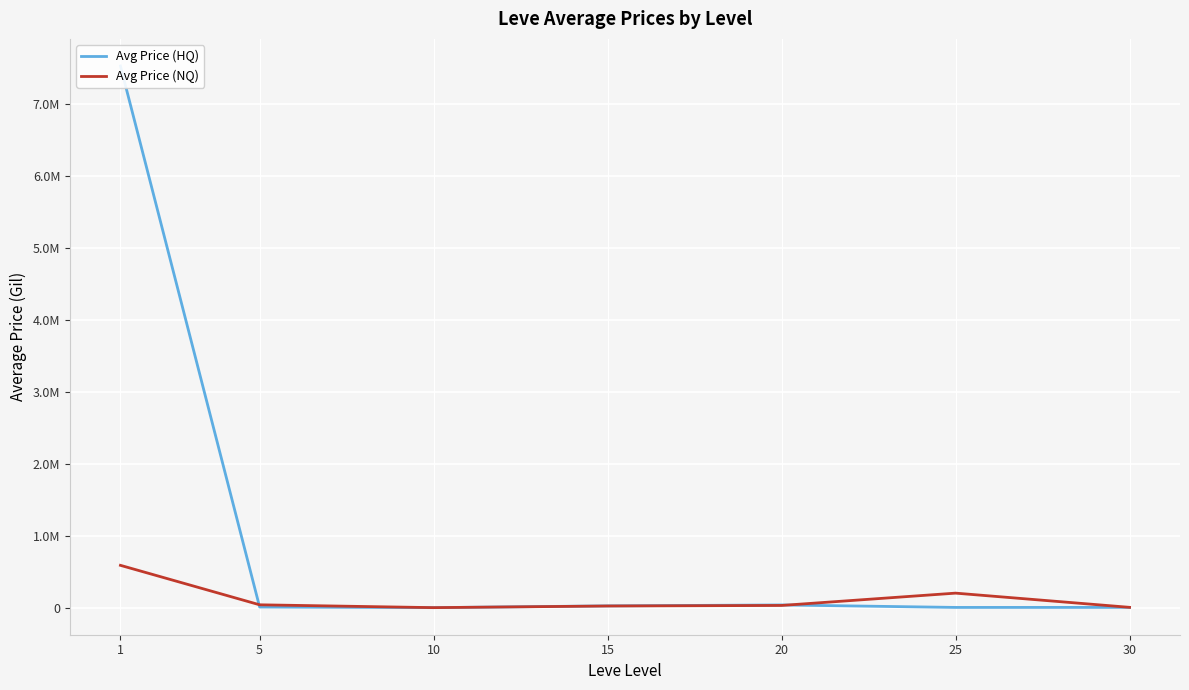

Read the Avg Price (NQ) value at 25.

204840.3